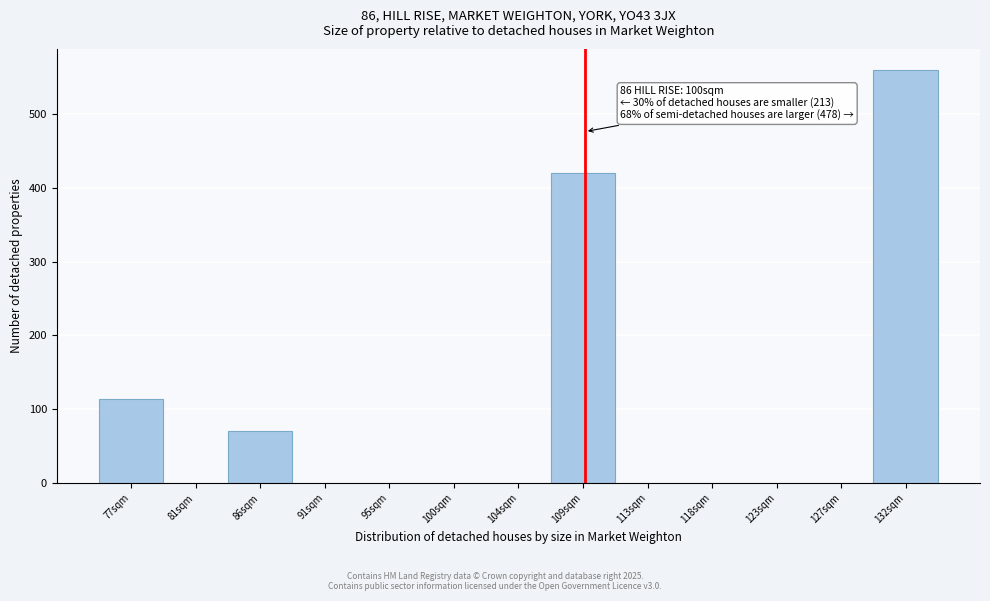

Reading right to left, transcribe all the data shown in this chart.

132sqm=560	127sqm=0	123sqm=0	118sqm=0	113sqm=0	109sqm=420	104sqm=0	100sqm=0	95sqm=0	91sqm=0	86sqm=70	81sqm=0	77sqm=114